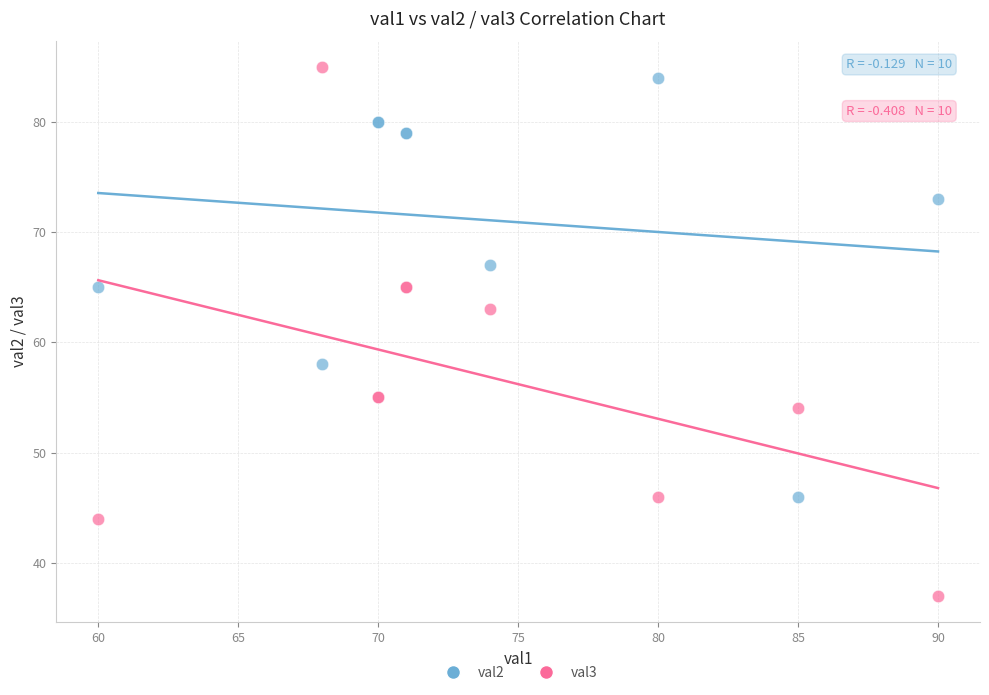

What are all the series names shown in the legend?

val2, val3